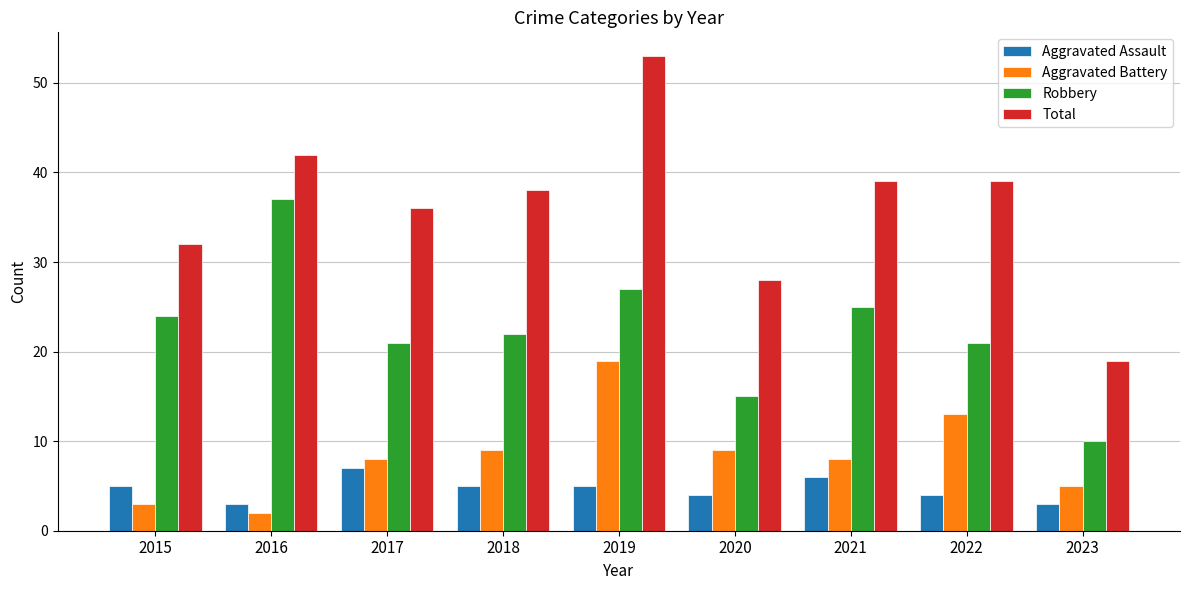

Are the bars grouped side by side (vs. stacked)?

Yes